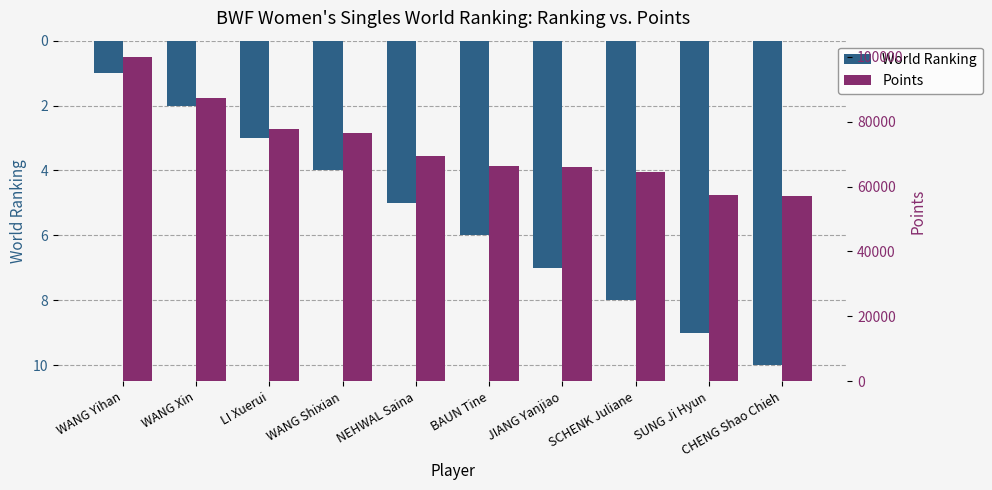

What is the spread (max minus min) of values at WANG Shixian?

76398.1